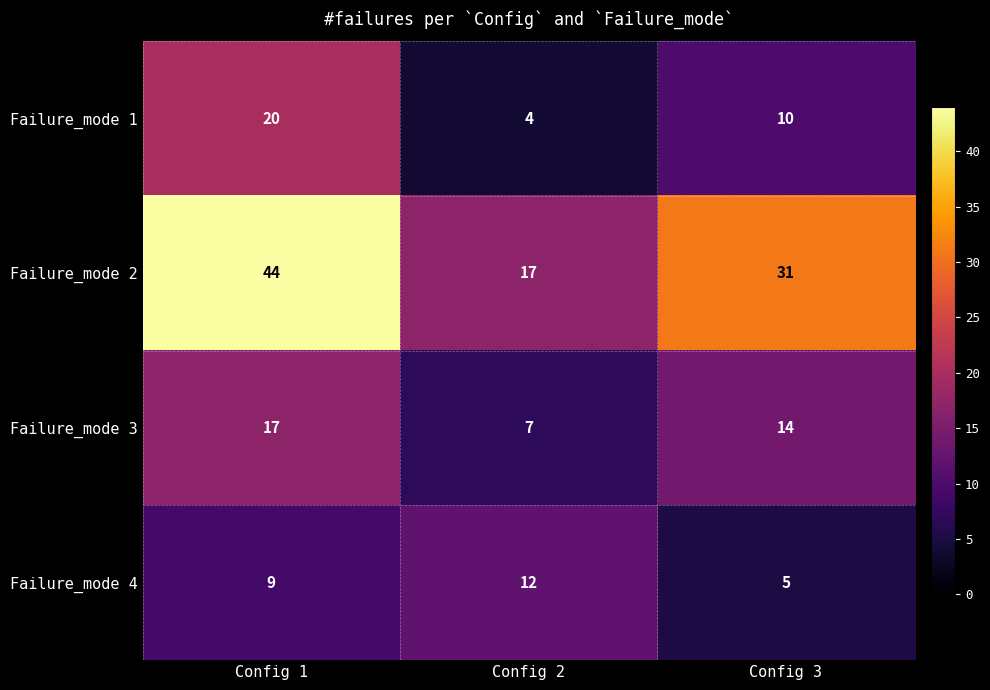

Which label corresponds to the smallest value in the chart?

Config 2